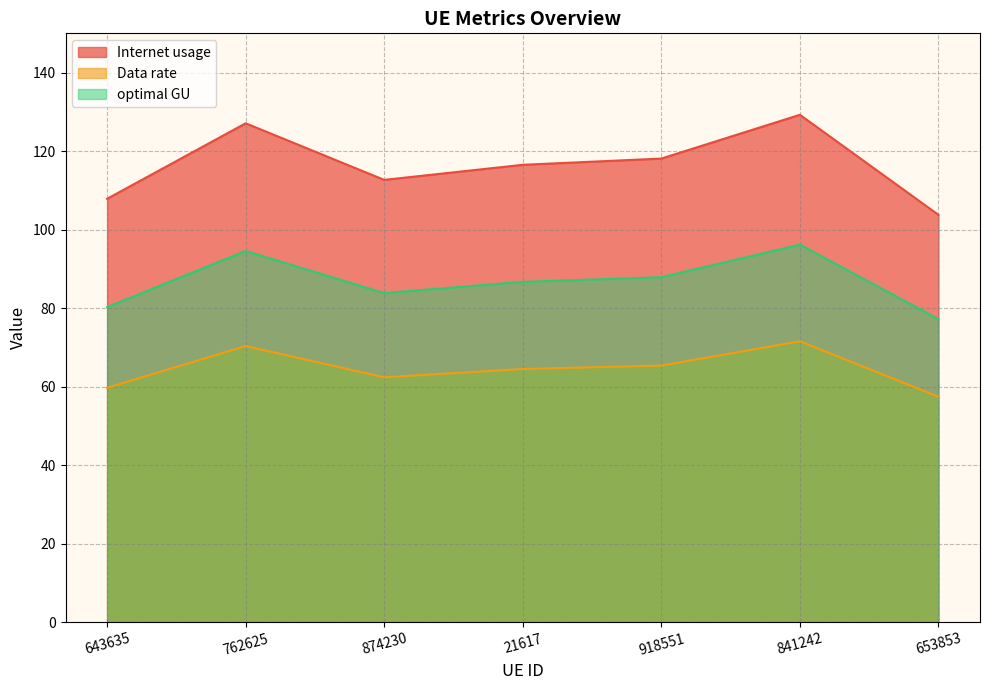

What is the greatest value displayed?

129.2